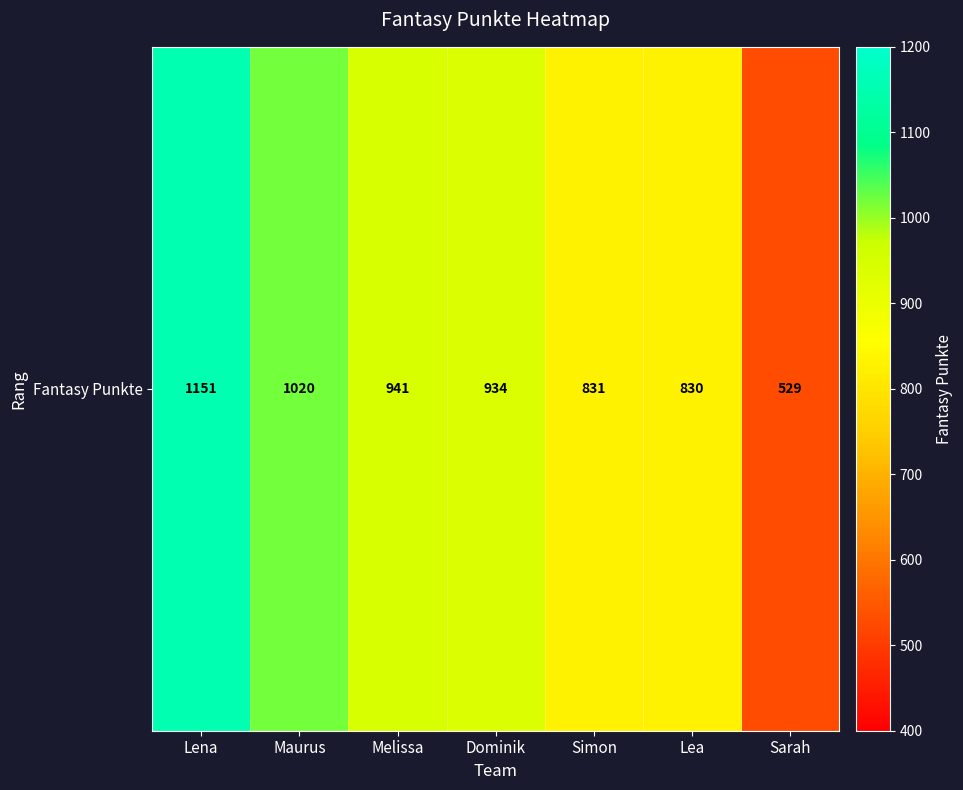

How many data points does each series have?

7